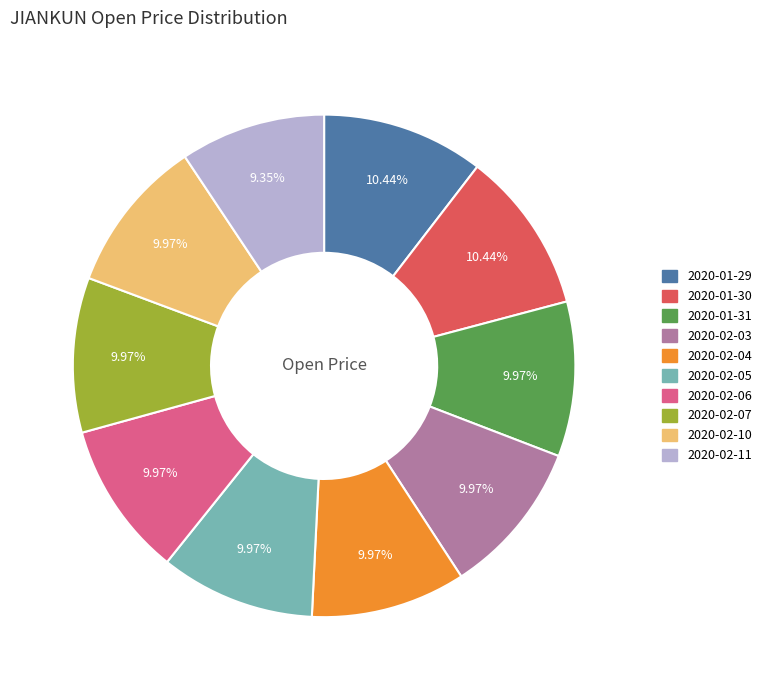

Is there any slice that represents more than half of the pie?

No